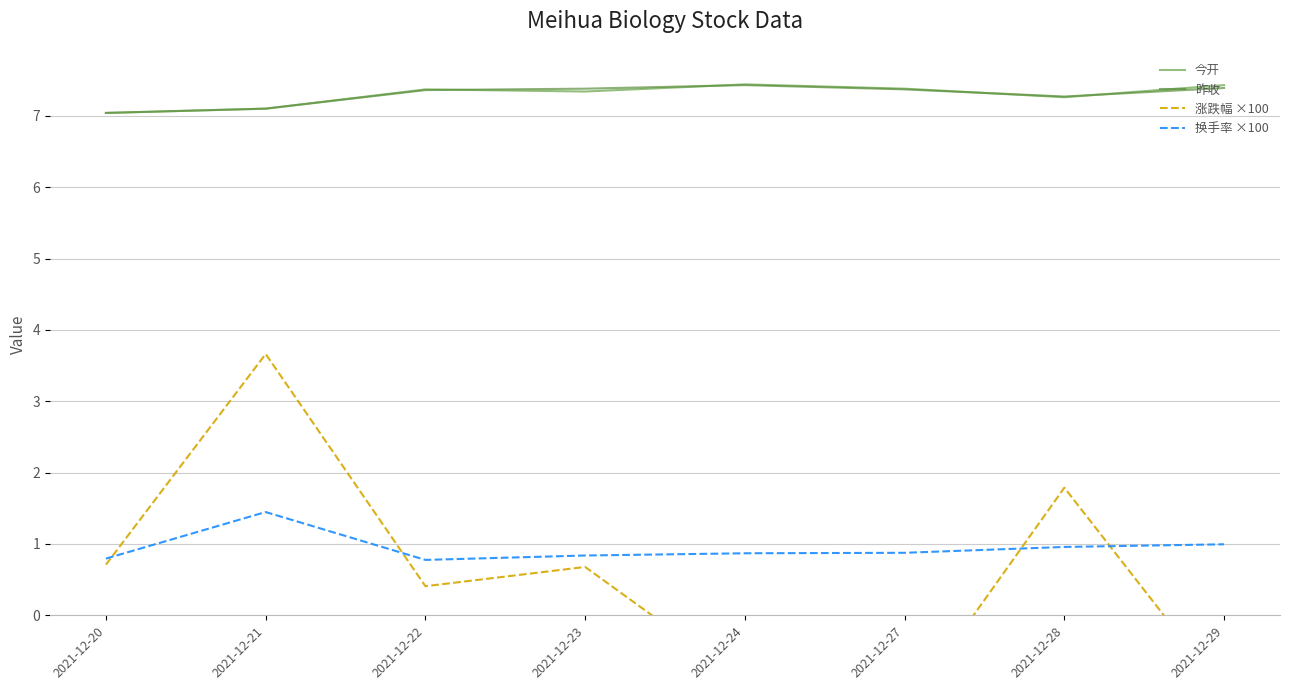

How many series are shown in this chart?

4